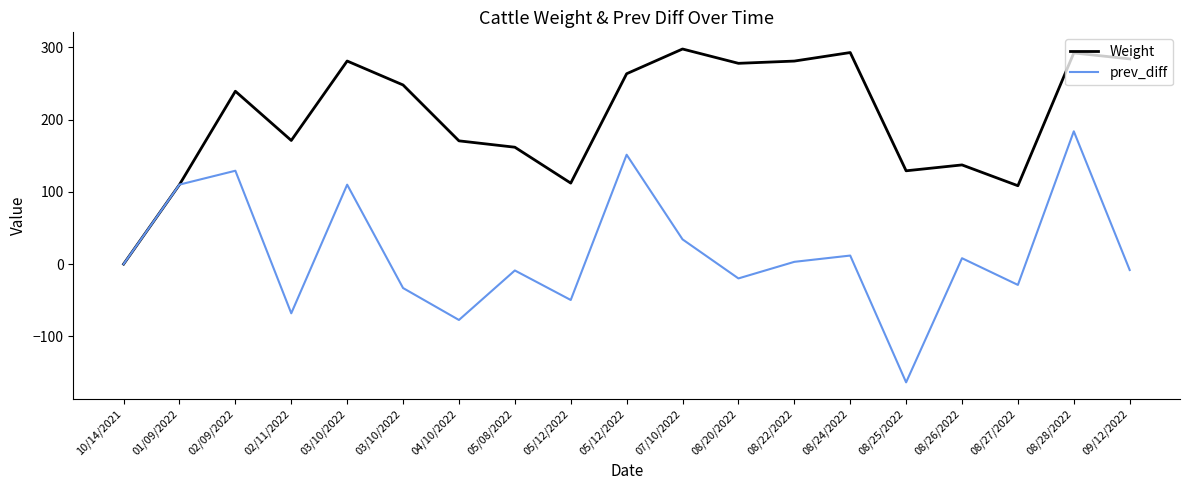

Reading right to left, transcribe all the data shown in this chart.

Weight: 284.2	292.4	108.5	137.3	129.2	293.0	281.2	278.1	297.9	263.6	112.2	161.9	170.7	248.1	281.2	171.2	239.4	110.1	0.0
prev_diff: -8.2	183.9	-28.8	8.1	-163.8	11.8	3.1	-19.8	34.2	151.5	-49.7	-8.8	-77.4	-33.2	110.0	-68.2	129.3	110.1	0.0